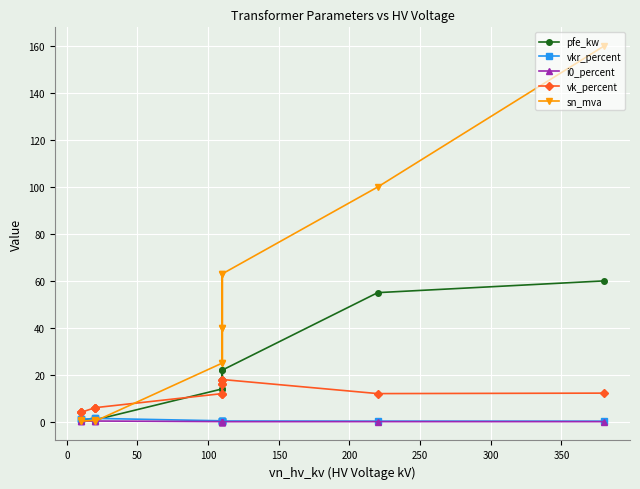

At how many categories does at least one series exceed 130?

1